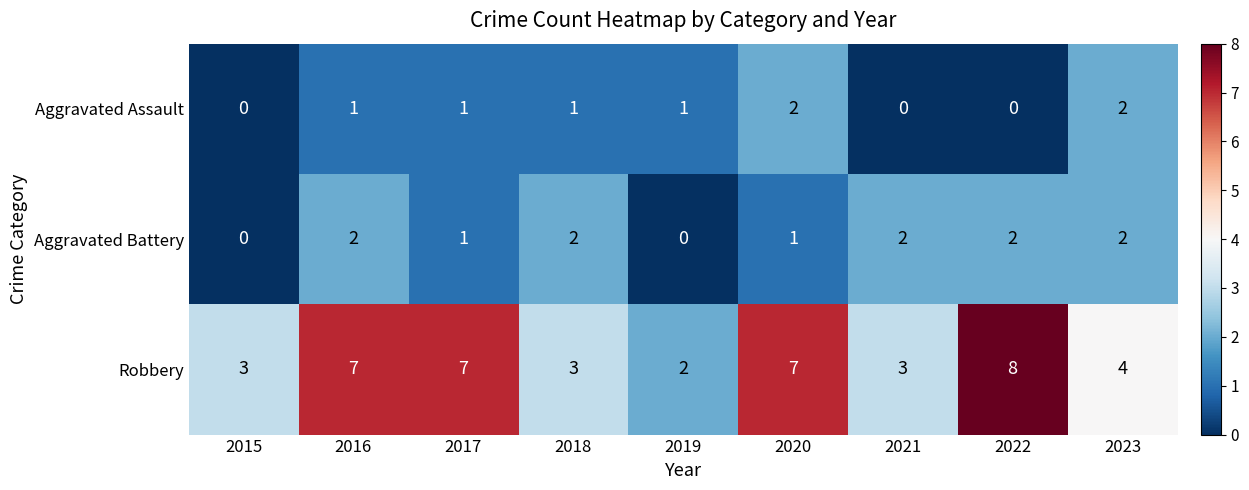

Reading right to left, extract all data points from this chart.

Aggravated Assault: 2	0	0	2	1	1	1	1	0
Aggravated Battery: 2	2	2	1	0	2	1	2	0
Robbery: 4	8	3	7	2	3	7	7	3